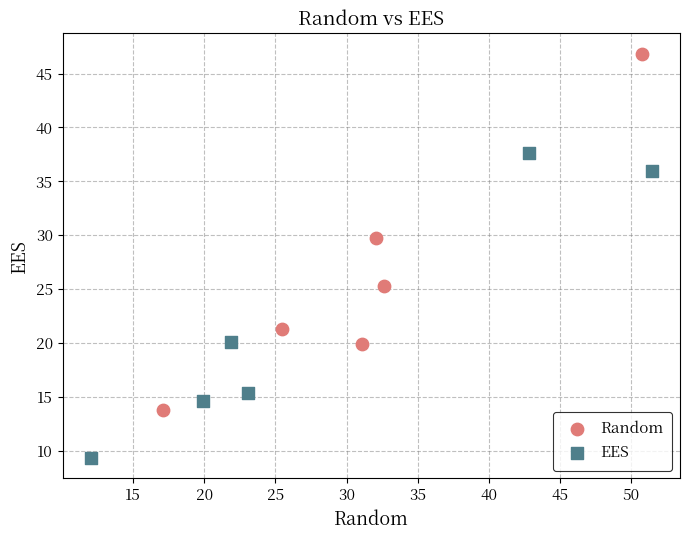

What are all the series names shown in the legend?

Random, EES